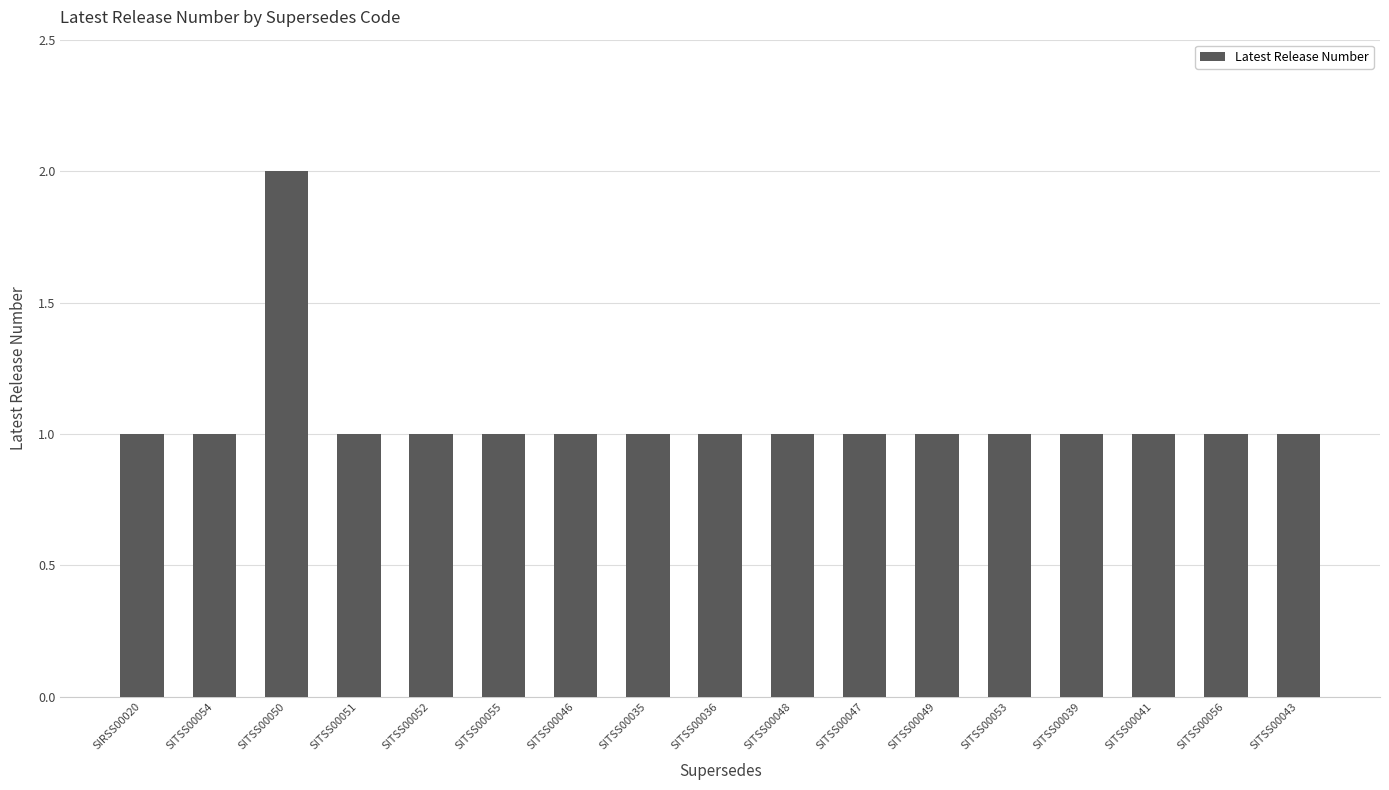

What is the label of the 8th bar from the right?

SITSS00048